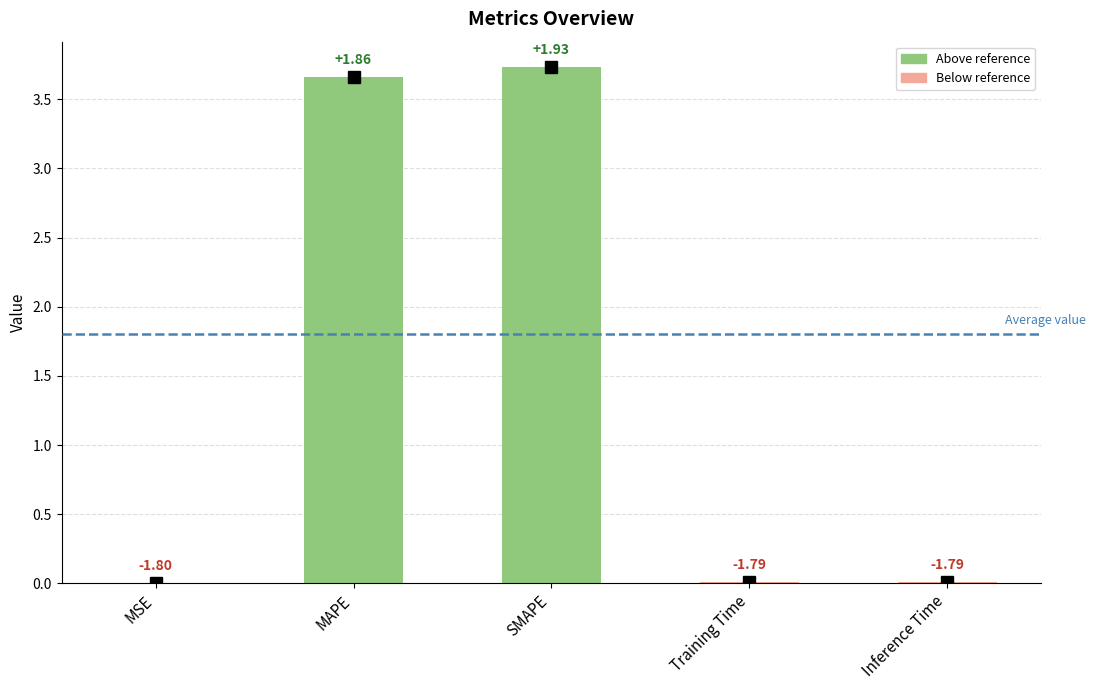

Does the chart contain stacked bars?

No